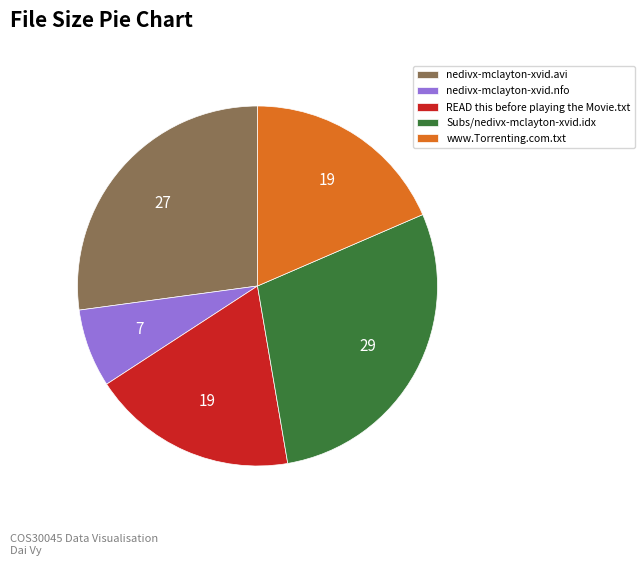

Which slice is the smallest?

nedivx-mclayton-xvid.nfo